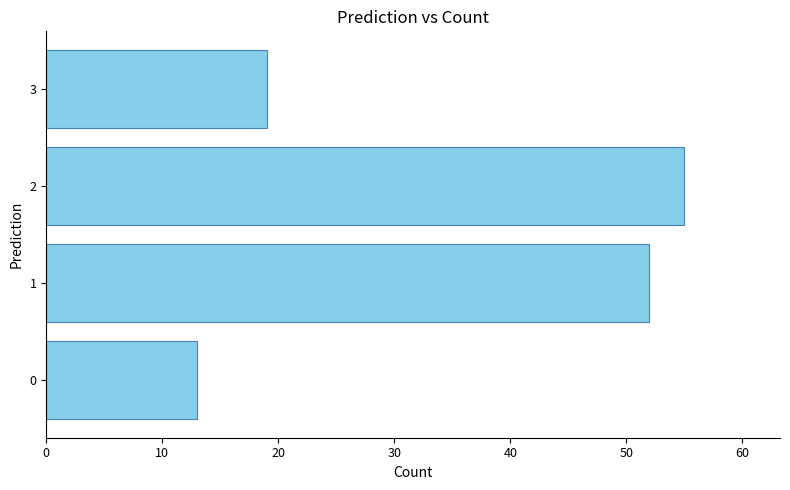

The value at 0 is 23. True or false?

False